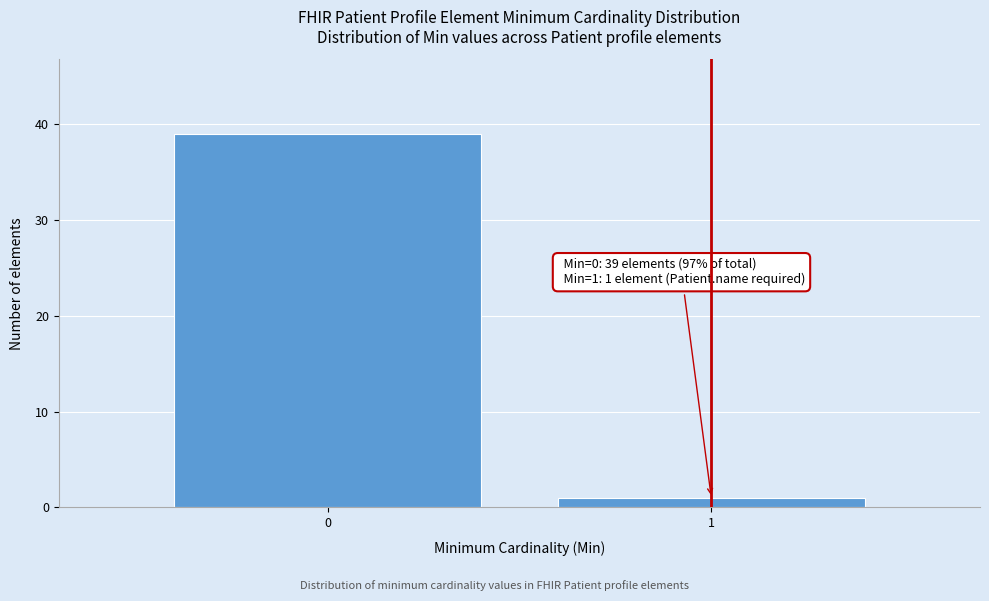

Reading left to right, what are all the values shown in this chart?

0=39	1=1